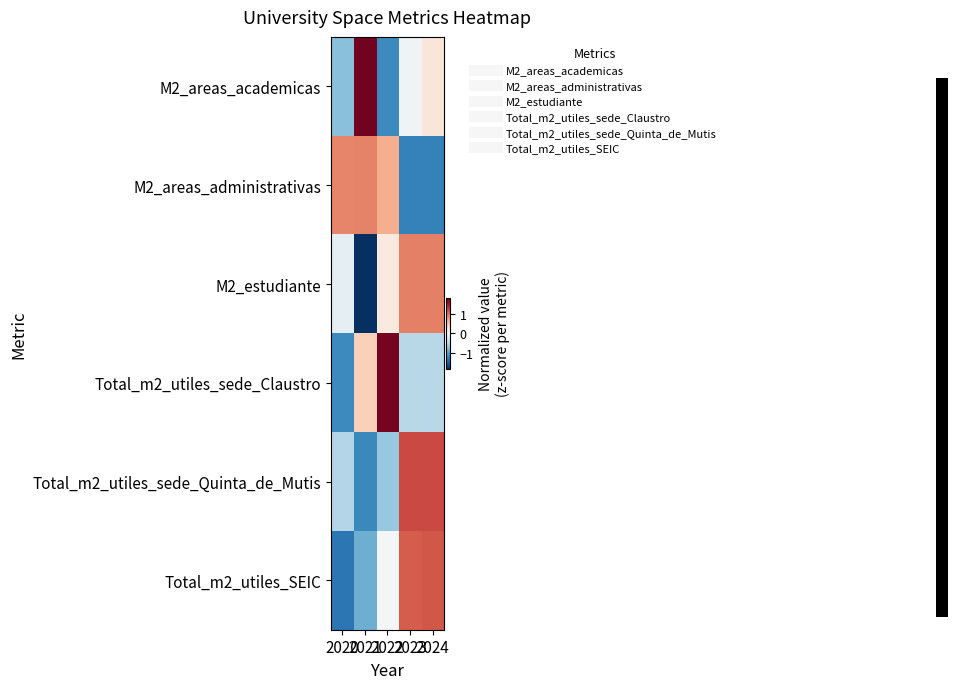

Rank the series at 2021 from highest to lowest value.

M2_areas_academicas, M2_areas_administrativas, Total_m2_utiles_sede_Claustro, Total_m2_utiles_SEIC, Total_m2_utiles_sede_Quinta_de_Mutis, M2_estudiante